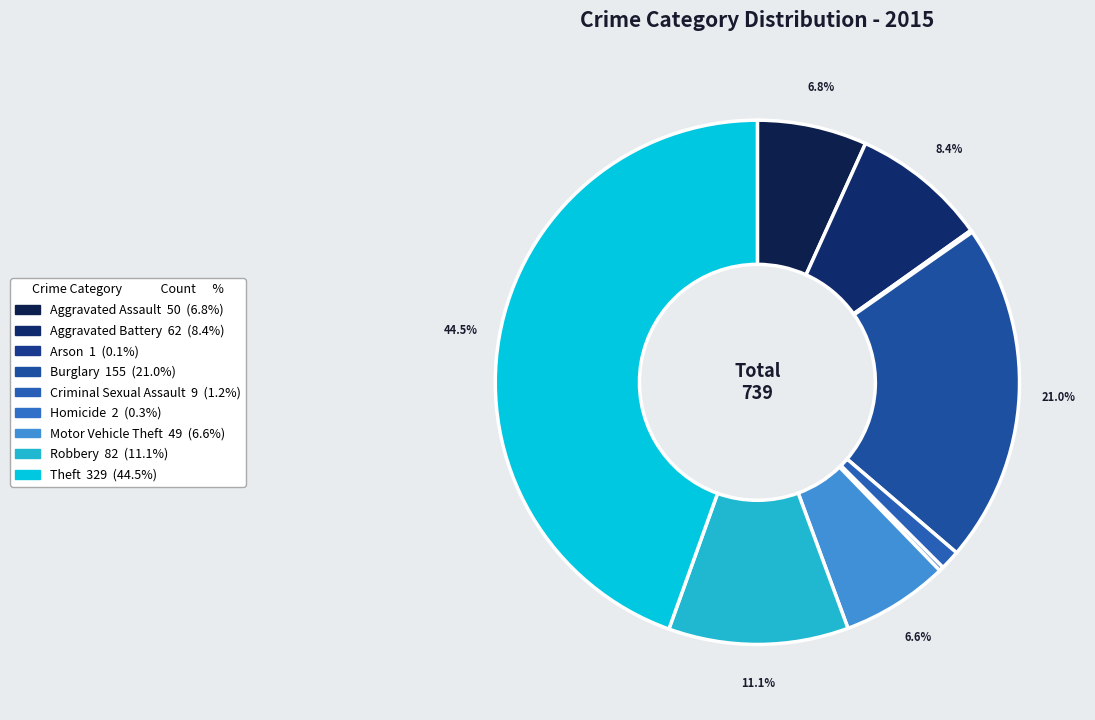

Rank the categories by value from lowest to highest.

Arson, Homicide, Criminal Sexual Assault, Motor Vehicle Theft, Aggravated Assault, Aggravated Battery, Robbery, Burglary, Theft